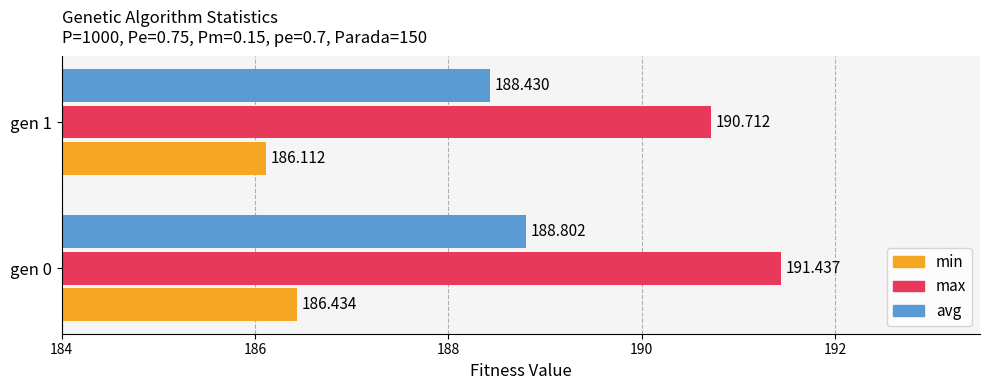

Between gen 0 and gen 1, which series saw the biggest shift?

max